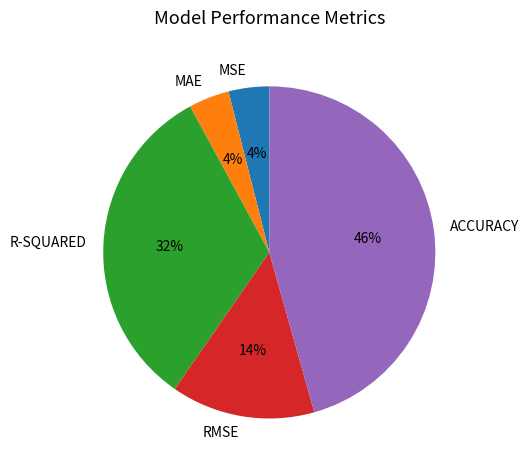

To the nearest percent, what is the difference between the ACCURACY and MAE slice percentages?

42%